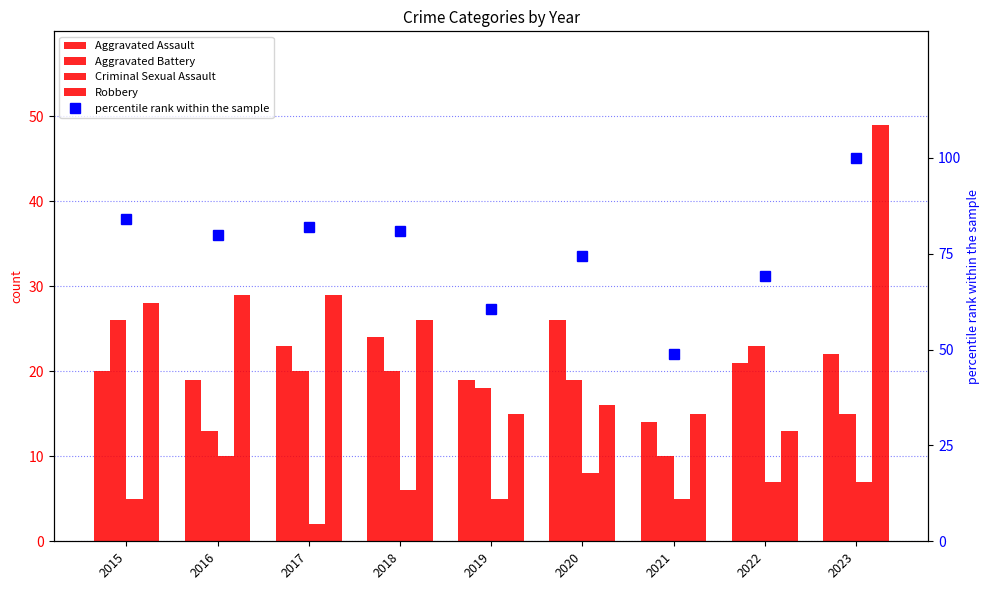

Reading left to right, what are all the values shown in this chart?

Aggravated Assault: 20.0	19.0	23.0	24.0	19.0	26.0	14.0	21.0	22.0
Aggravated Battery: 26.0	13.0	20.0	20.0	18.0	19.0	10.0	23.0	15.0
Criminal Sexual Assault: 5.0	10.0	2.0	6.0	5.0	8.0	5.0	7.0	7.0
Robbery: 28.0	29.0	29.0	26.0	15.0	16.0	15.0	13.0	49.0
percentile rank within the sample: 84.0	79.8	81.9	80.9	60.6	74.5	48.9	69.1	100.0